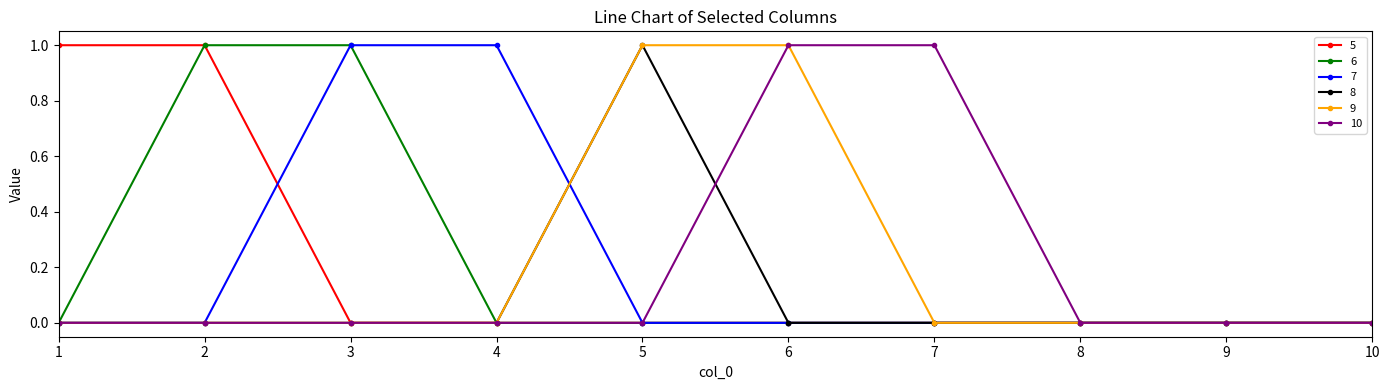

What is the value of the 6 point at the 3rd from the left?

1